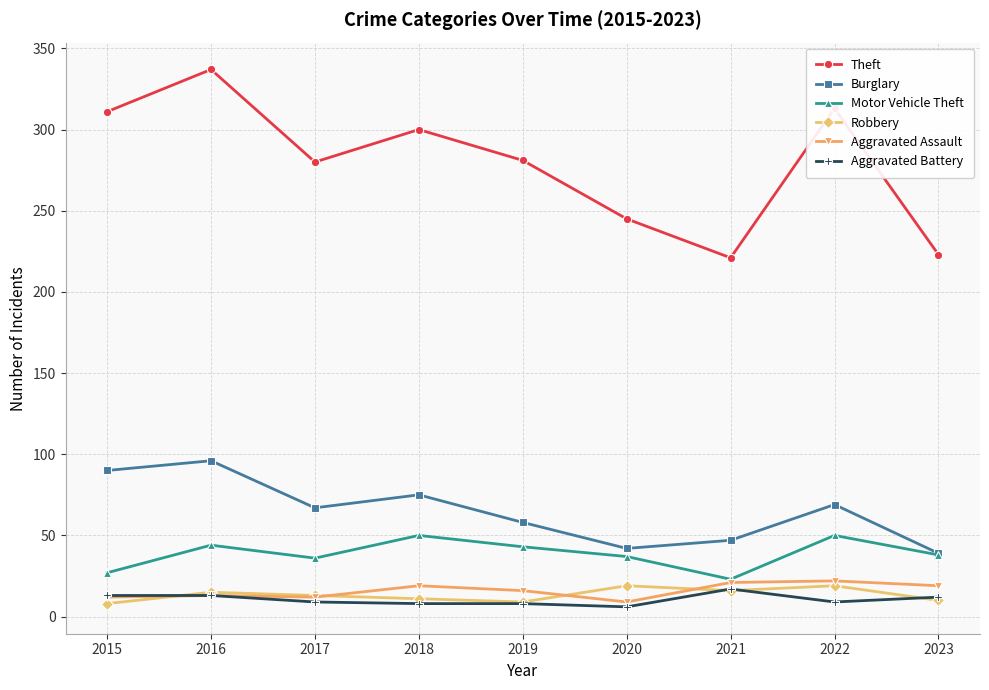

True or false: Robbery and Burglary intersect in this chart.

False